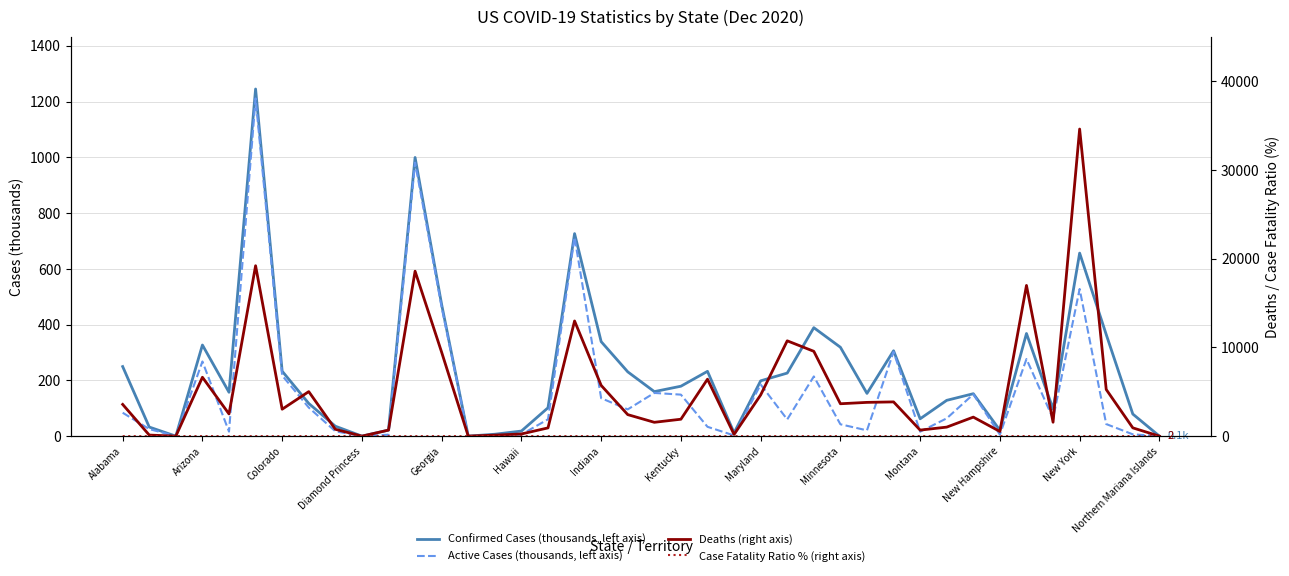

Does the chart have visible grid lines?

Yes